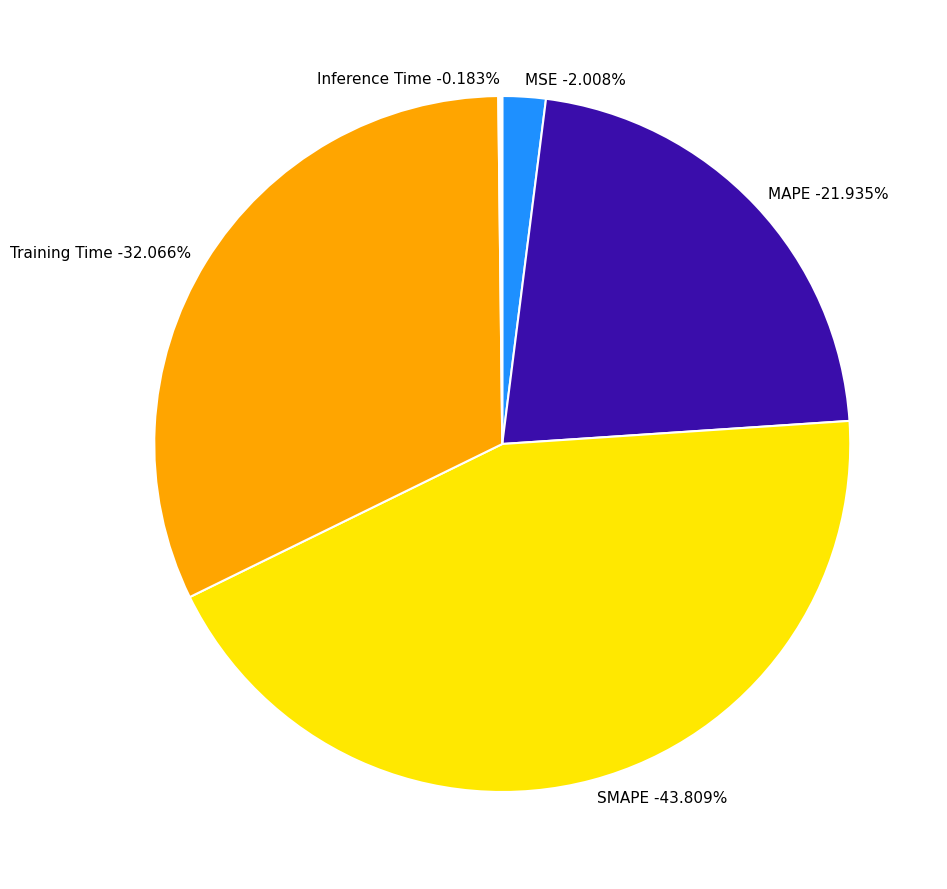

To the nearest percent, what is the combined percentage of Inference Time and Training Time?

32%